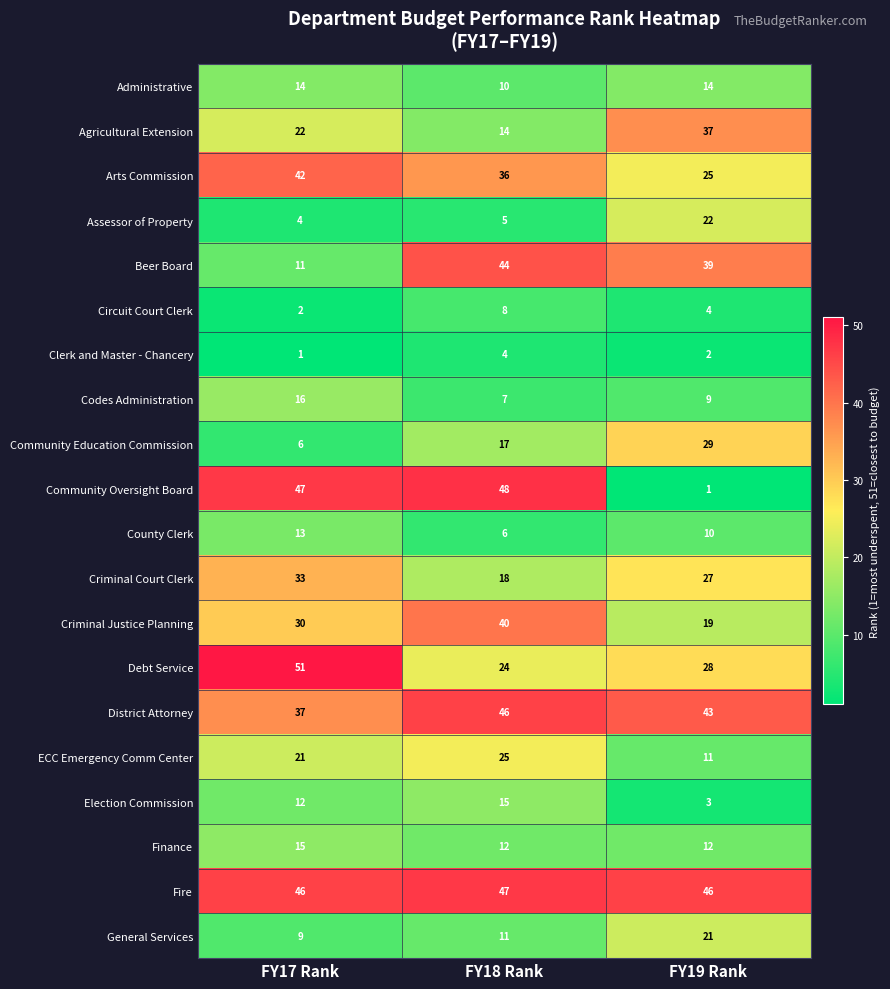

What is the difference between the maximum and minimum values in the Community Oversight Board series?

47